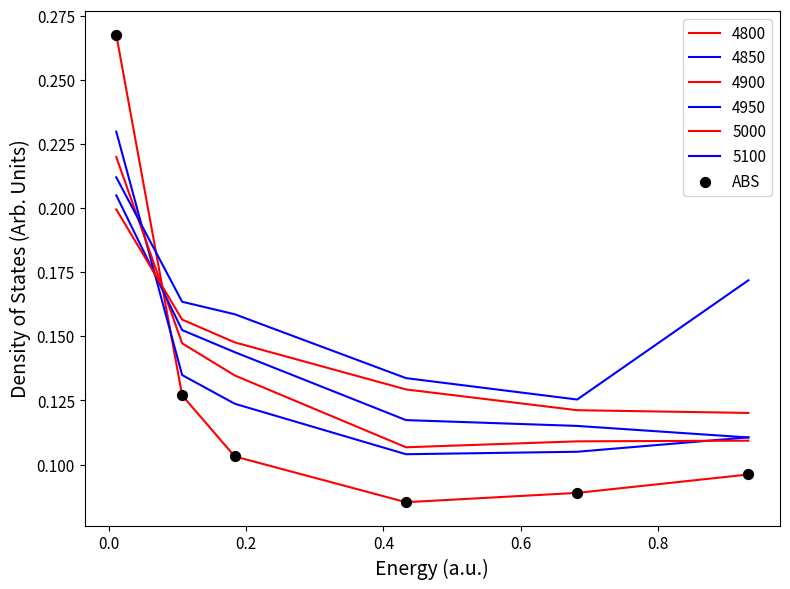

Does the chart have visible grid lines?

No